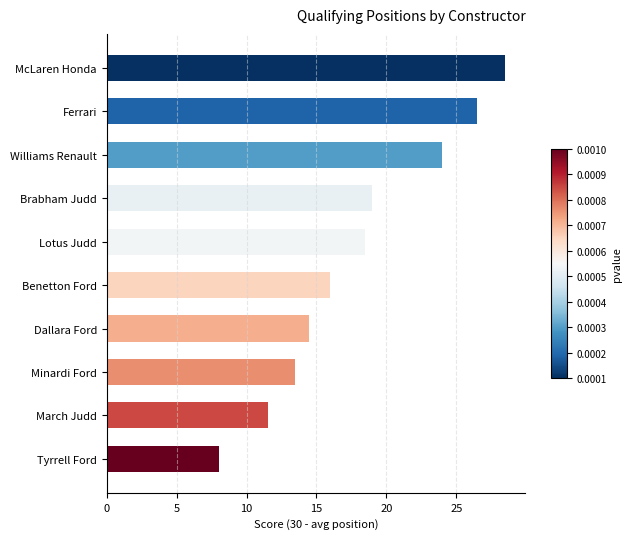

Rank the categories by value from highest to lowest.

McLaren Honda, Ferrari, Williams Renault, Brabham Judd, Lotus Judd, Benetton Ford, Dallara Ford, Minardi Ford, March Judd, Tyrrell Ford